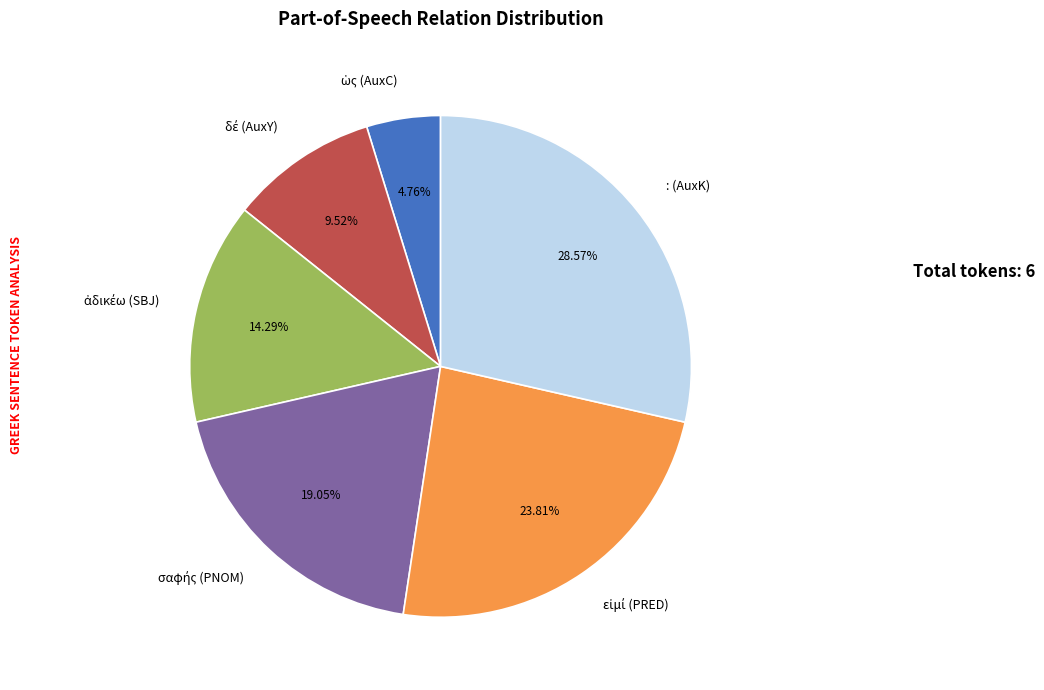

What is the largest slice in the pie chart?

: (AuxK)